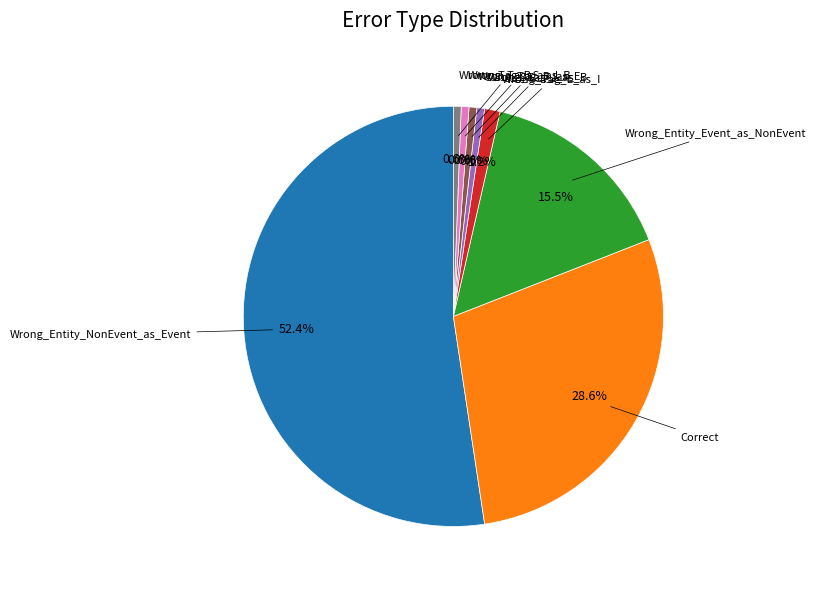

Is there a majority slice in this chart?

Yes